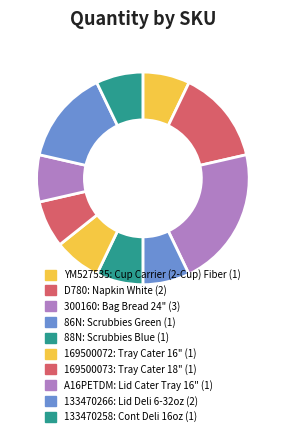

What is the change in value from 169500072 to 133470266?

+1